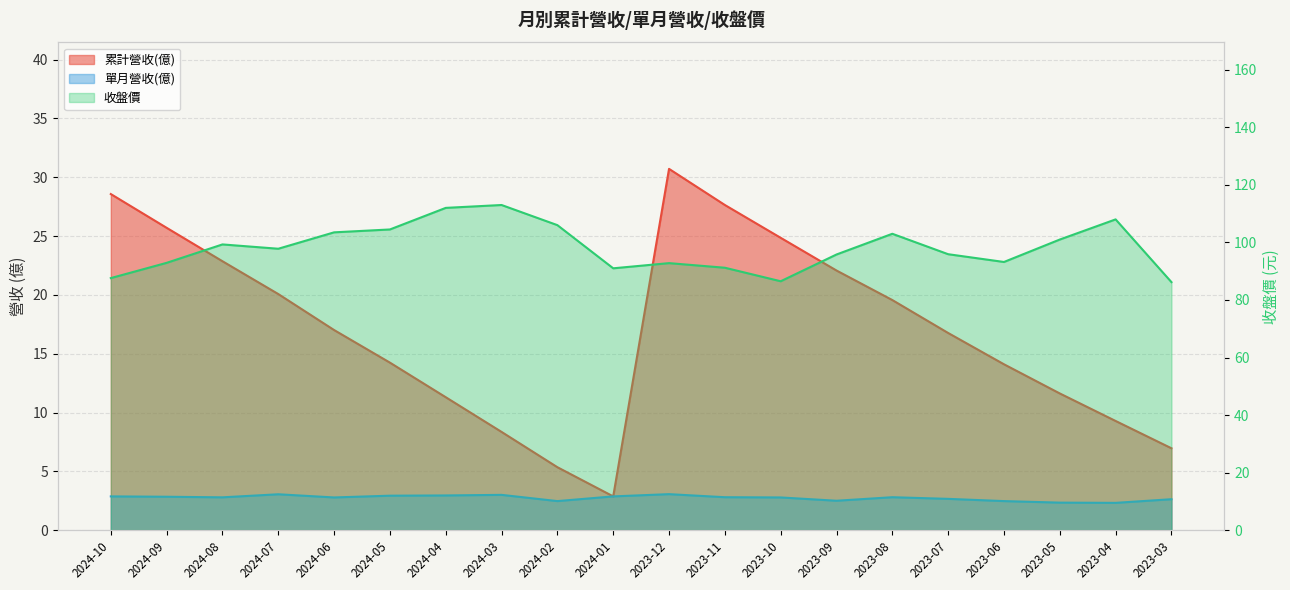

What is the approximate value of 單月營收(億) at 2024-04?

3.0